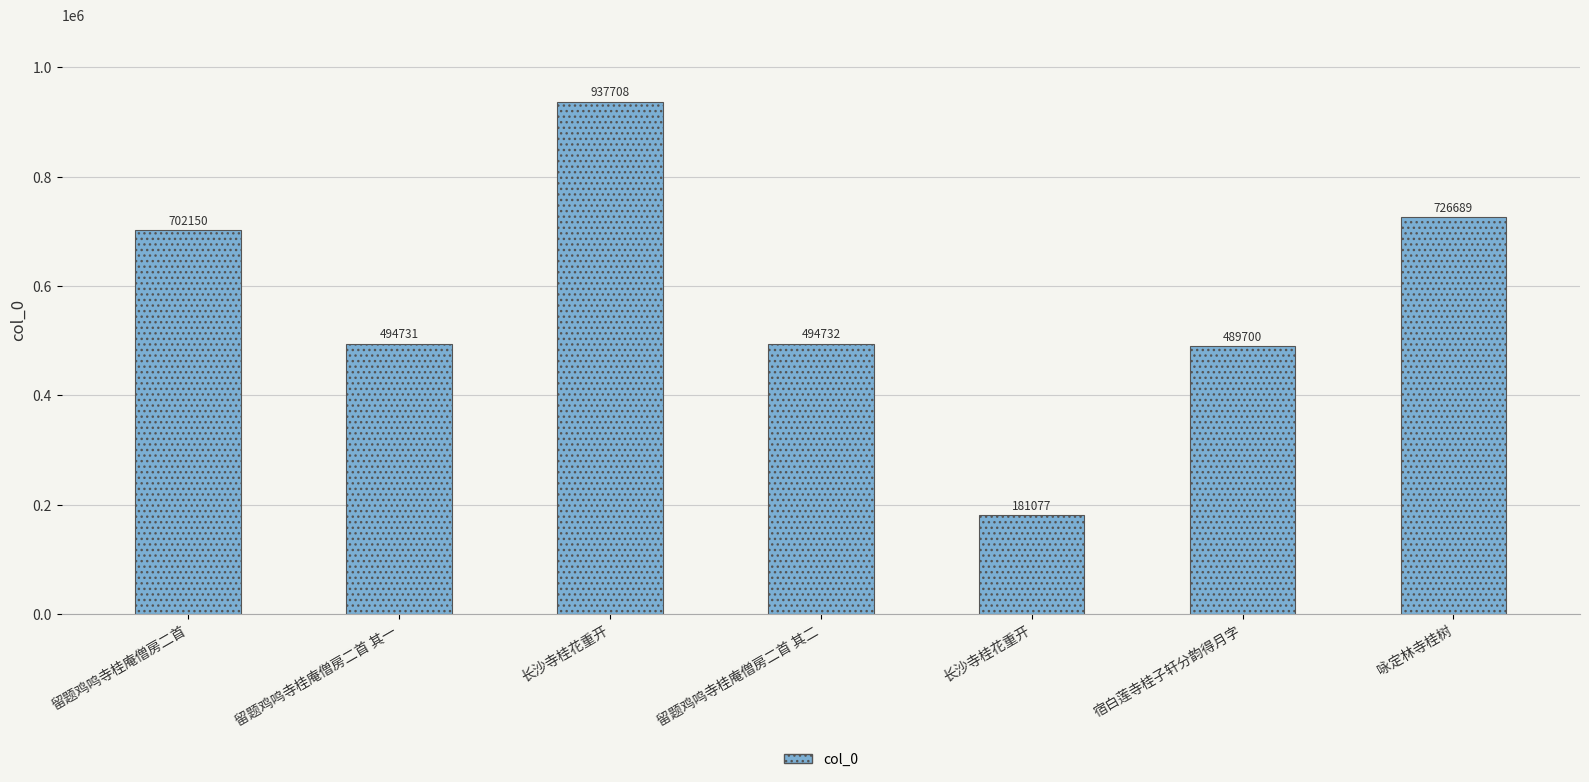

Reading left to right, extract all data points from this chart.

702150	494731	937708	494732	181077	489700	726689